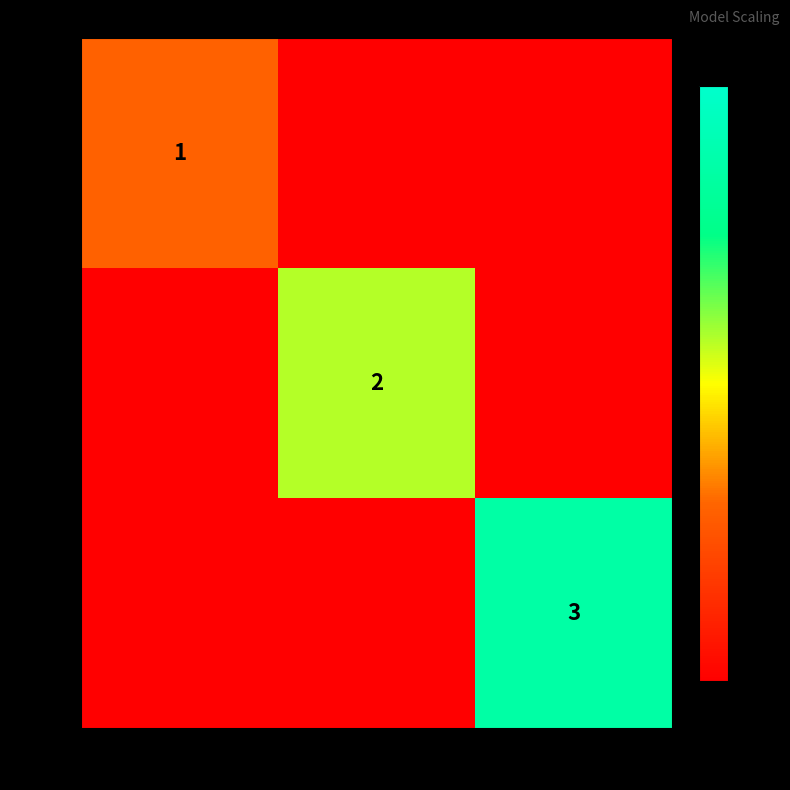

True or false: 3M has a value of 1 at 16.

True